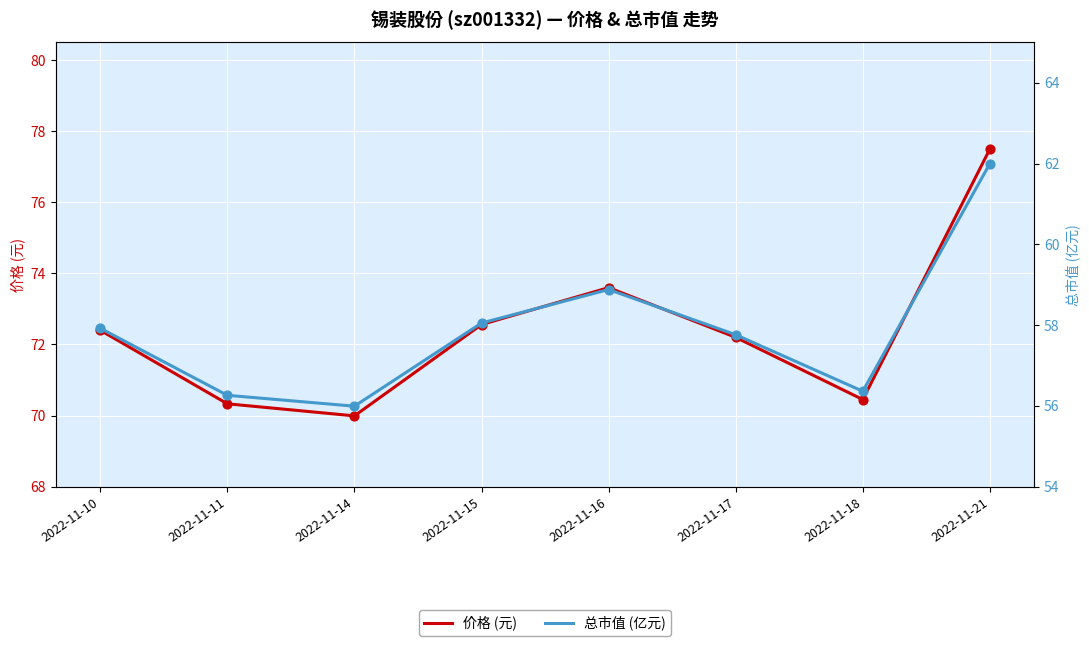

Which series has the largest total across all categories?

价格 (元)